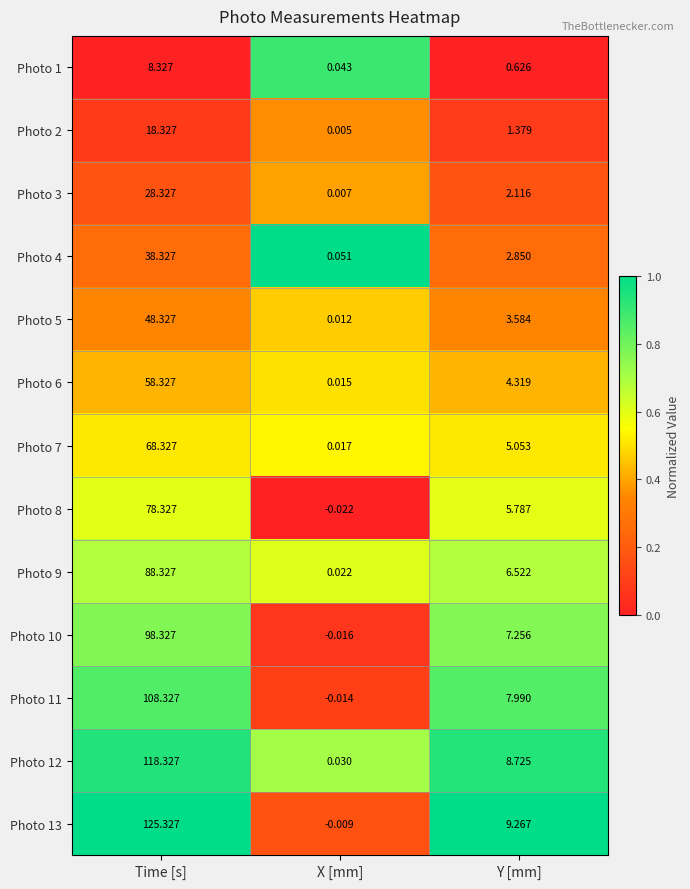

Between X [mm] and Y [mm], which series saw the biggest shift?

Photo 13